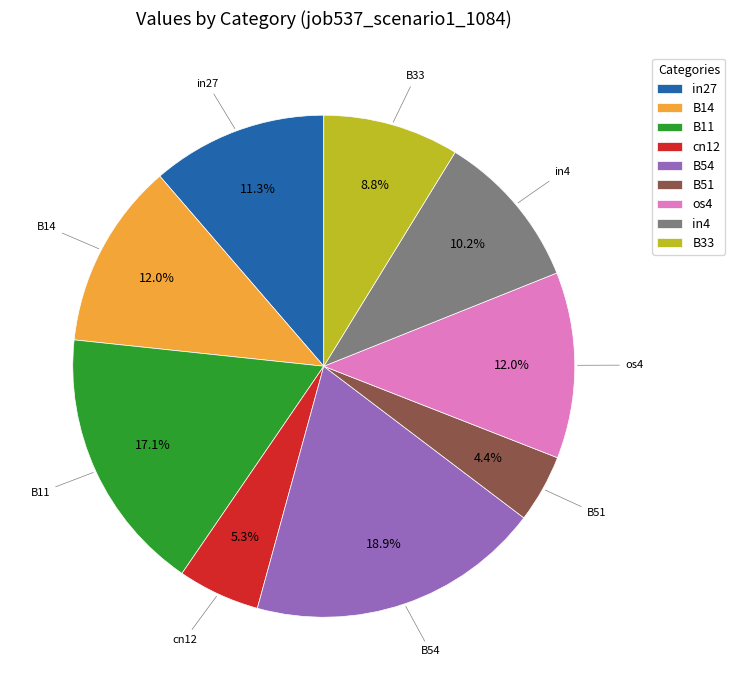

Combined, do cn12 and B51 account for over 50%?

No